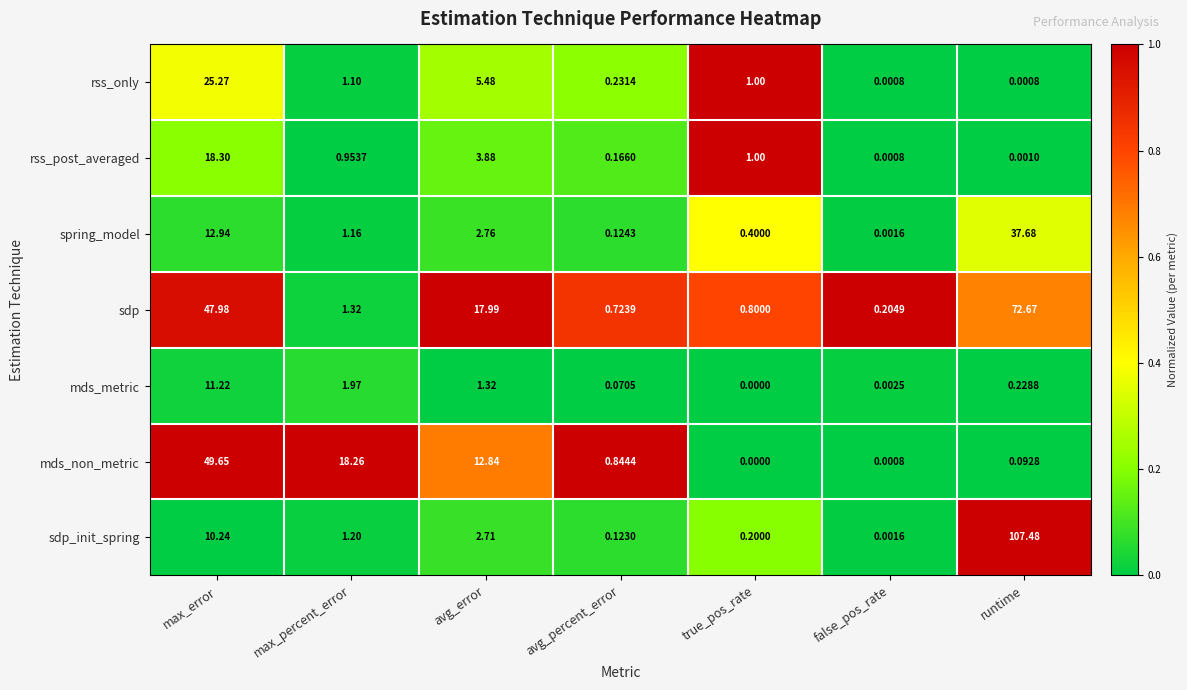

Where is spring_model nearest to the value 18?

max_error